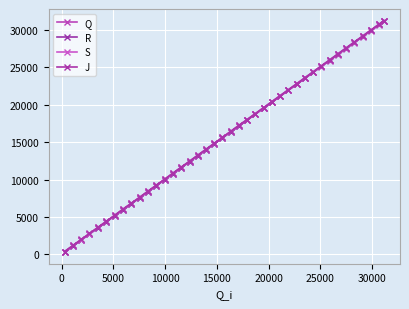

Does the chart display data point markers on the line(s)?

Yes